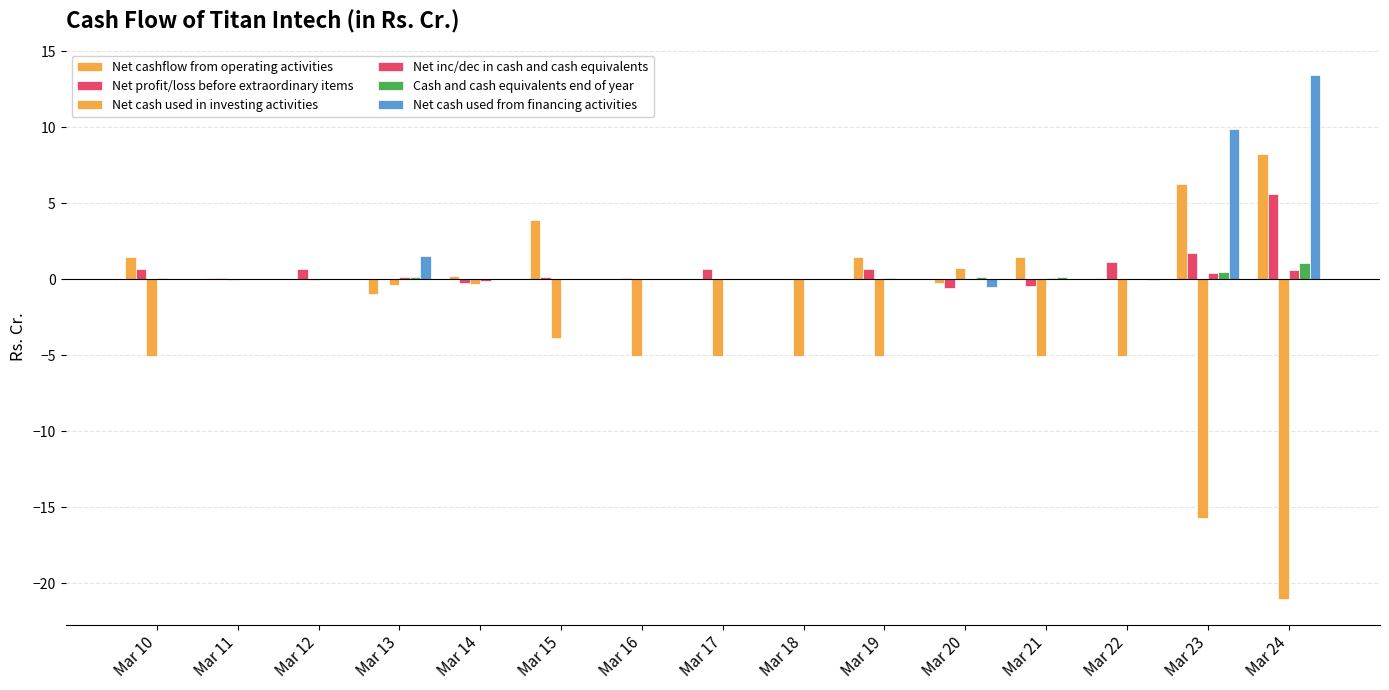

Count the number of data series in this chart.

6